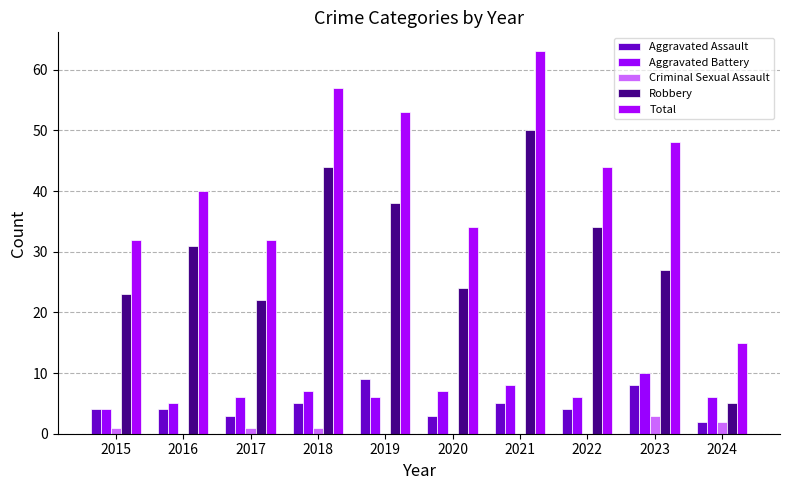

Does the chart contain stacked bars?

No